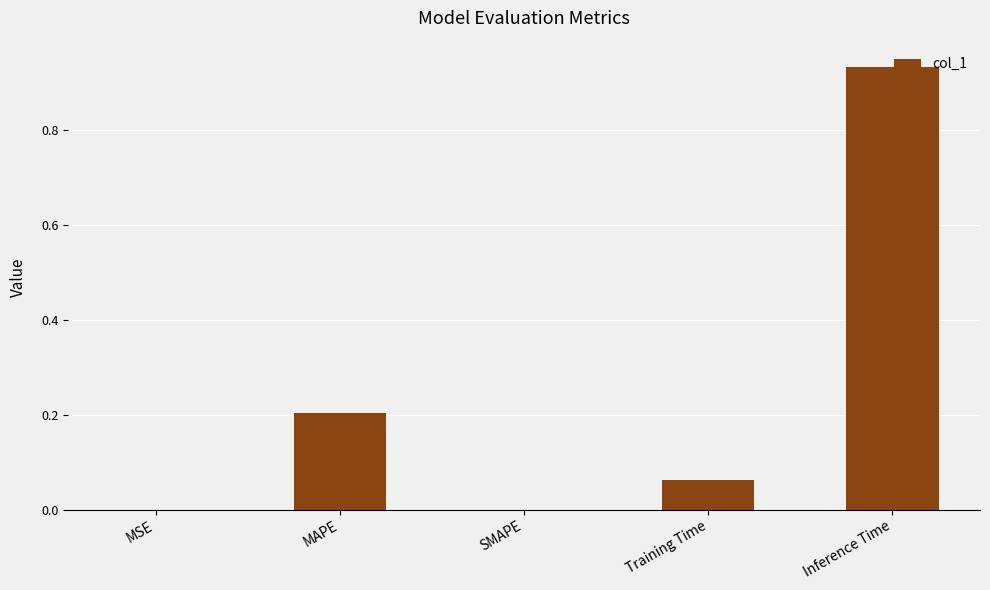

What is the change in value from MAPE to Inference Time?

+0.7